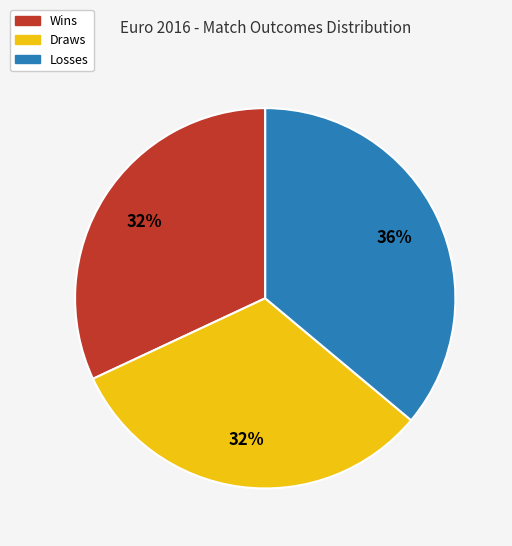

Is there a majority slice in this chart?

No